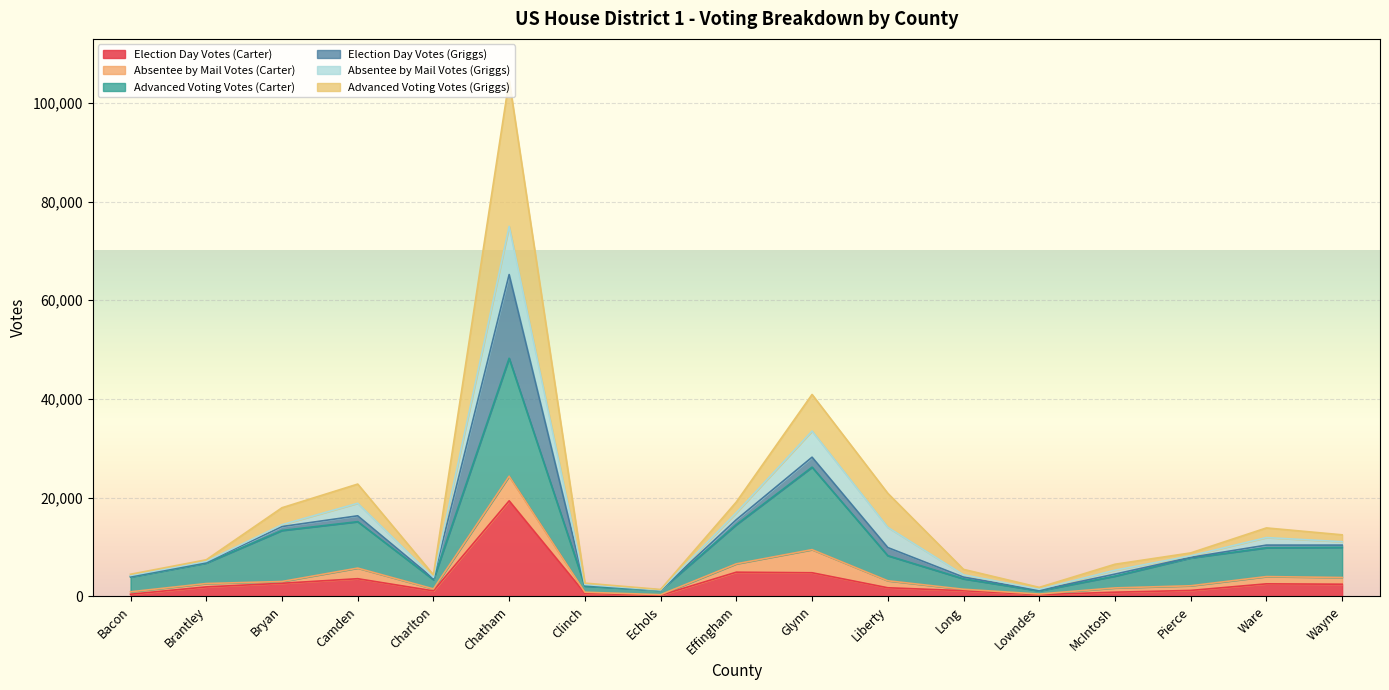

Which category has the highest value in the Election Day Votes (Carter) series?

Chatham